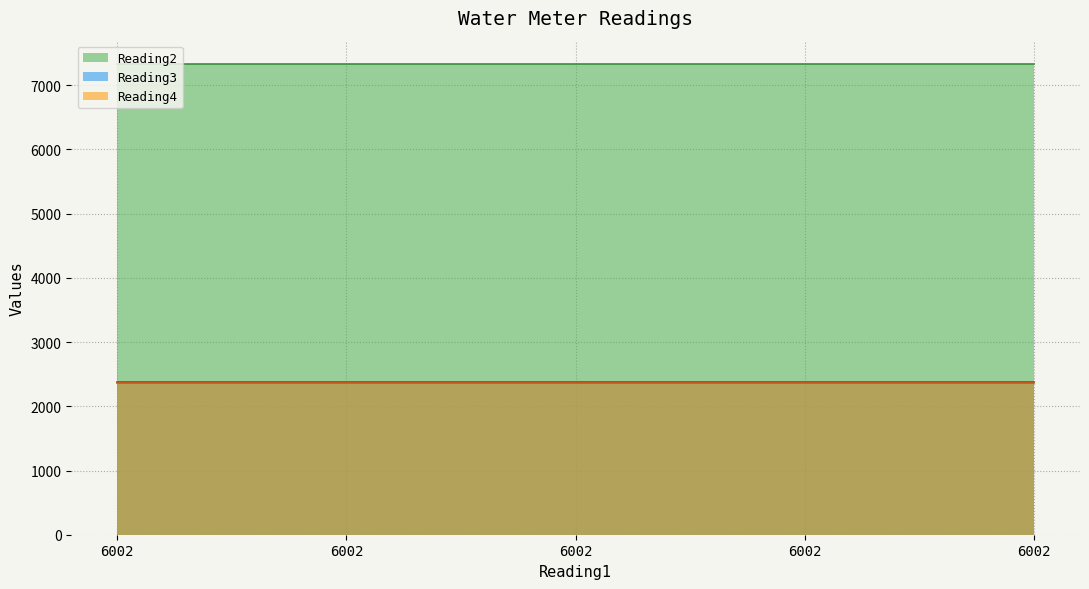

True or false: Reading4 and Reading2 cross at least once.

False